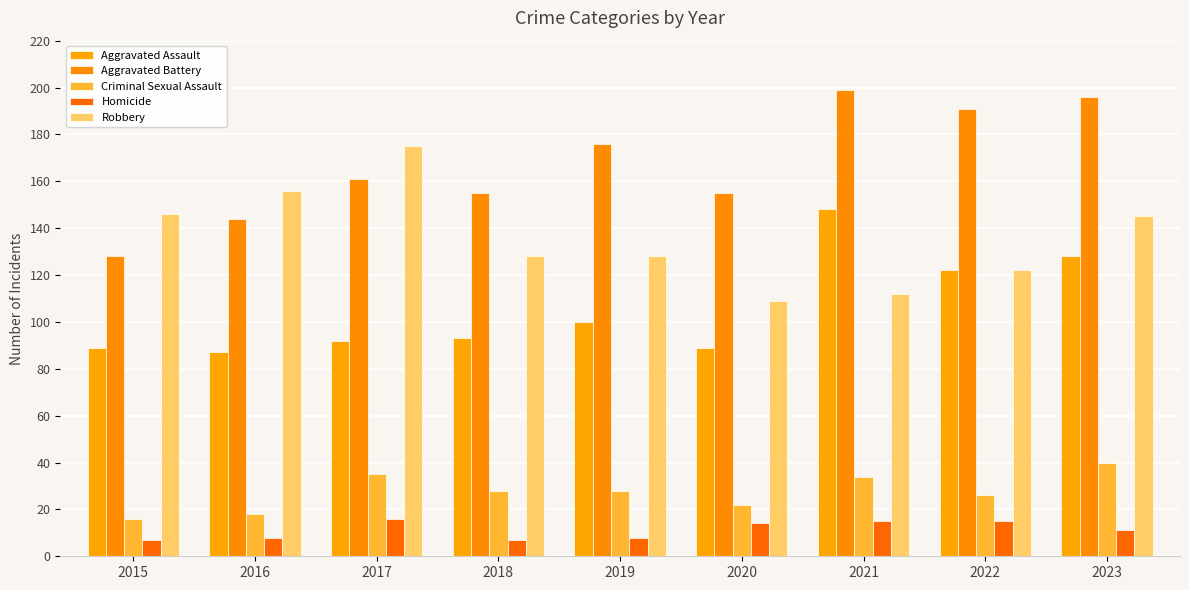

At which label does Criminal Sexual Assault reach its peak?

2023